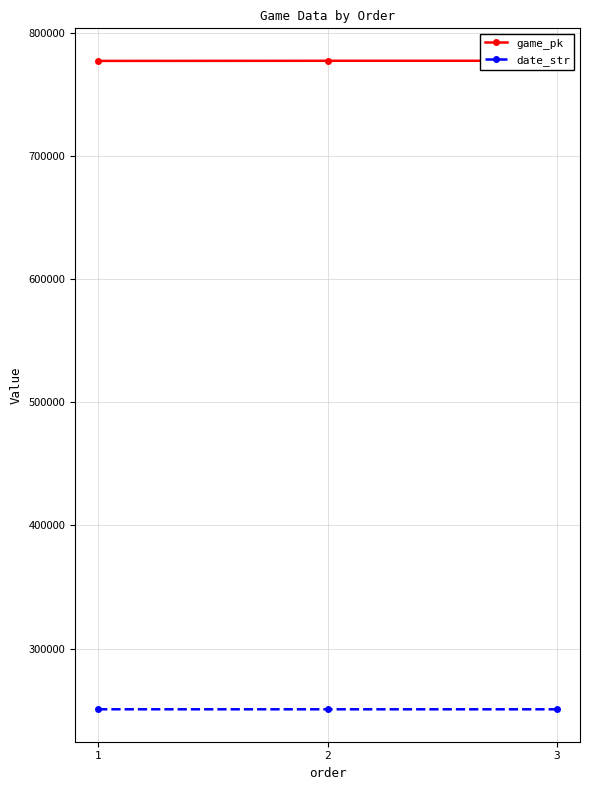

True or false: date_str has a value of 250706 at 2.

True